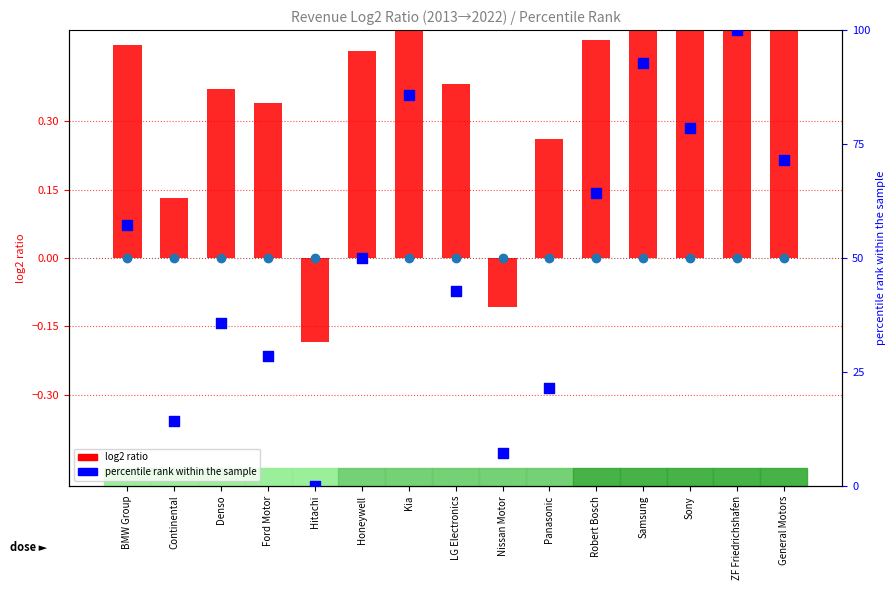

Is the value of log2 ratio at General Motors greater than the value of percentile rank within the sample at Robert Bosch?

No